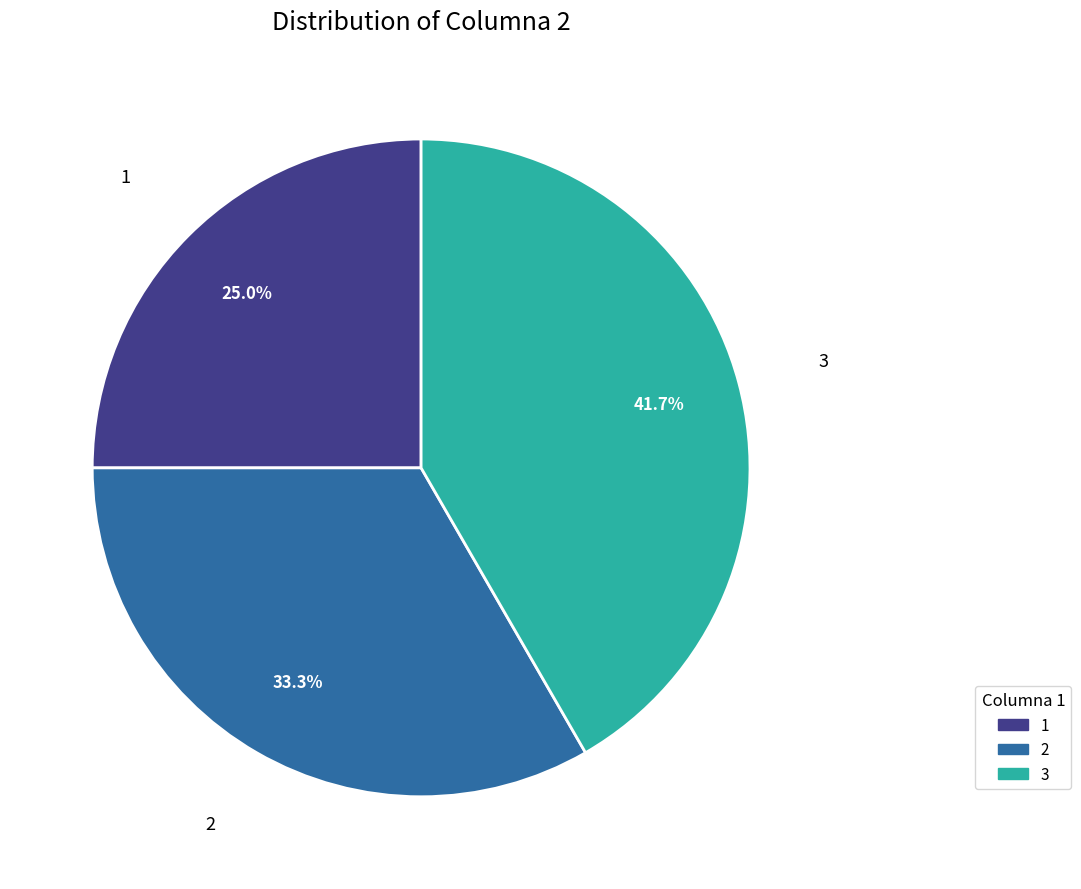

To the nearest percent, what is the combined percentage of 3 and 1?

67%